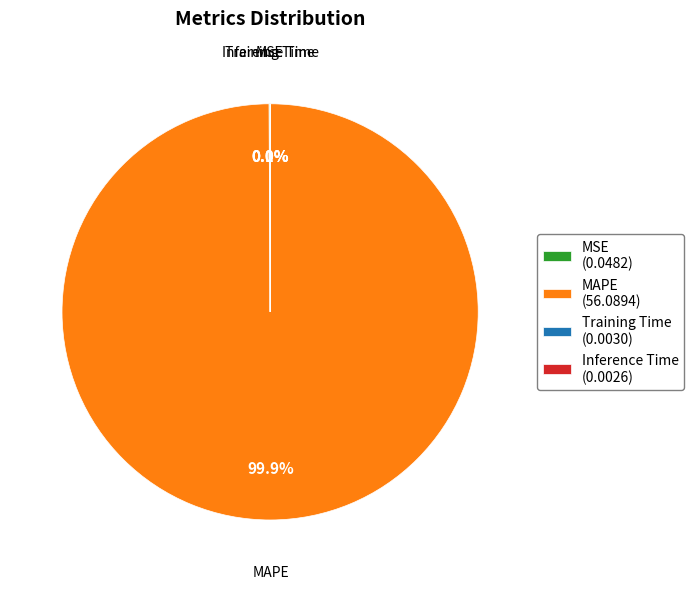

Which category has the biggest portion of the pie?

MAPE